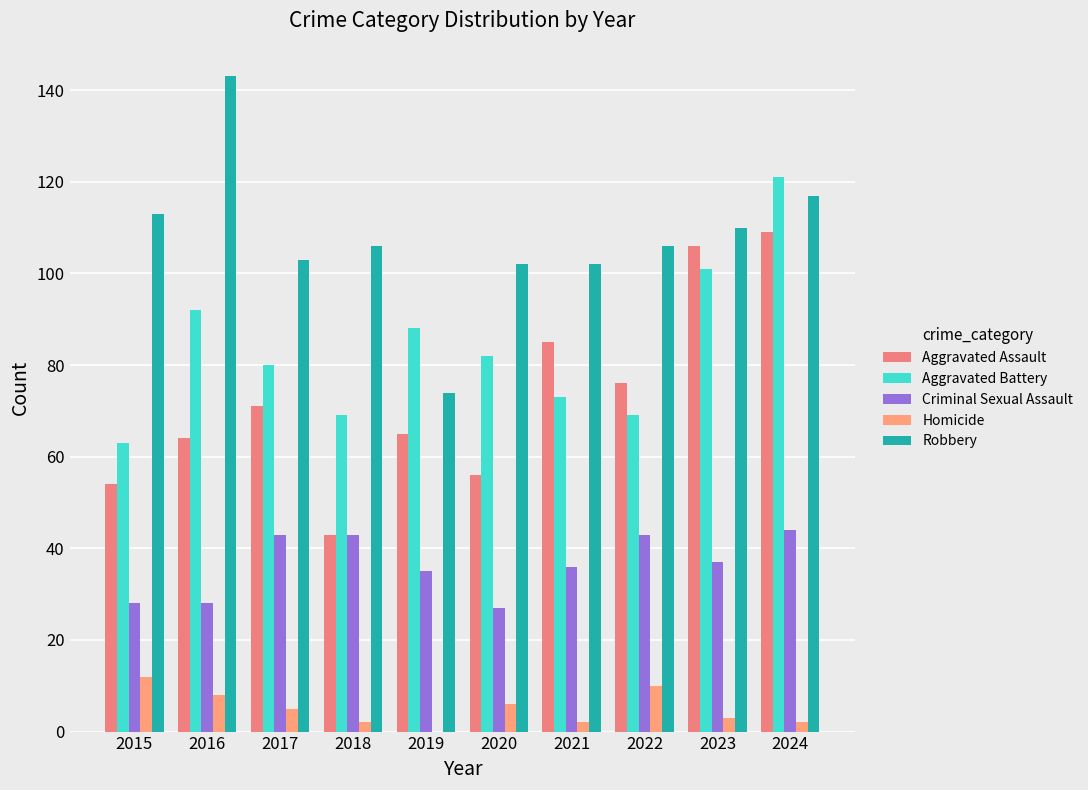

Does the chart contain stacked bars?

No